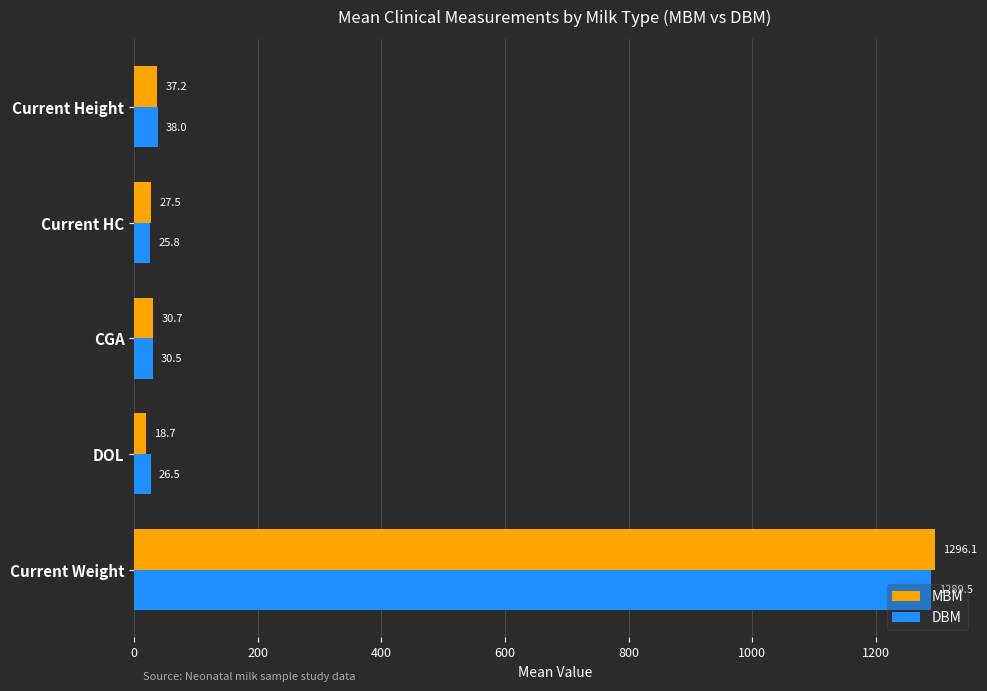

List the series in order of their peak value, highest first.

MBM, DBM